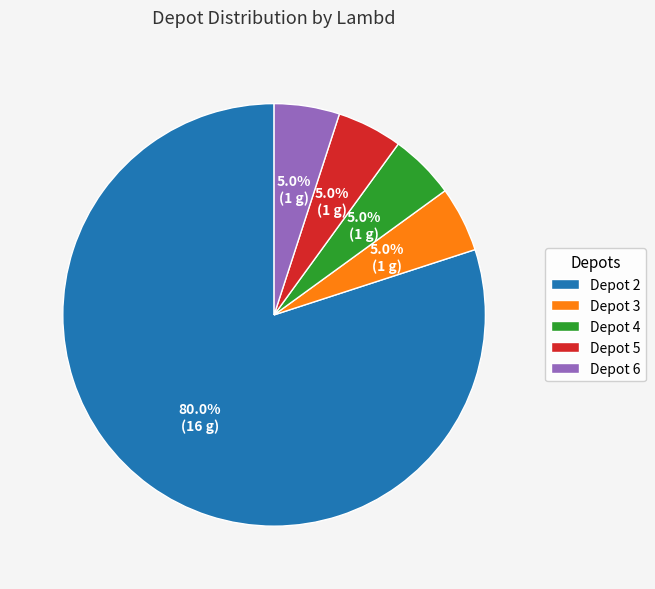

Combined, do Depot 6 and Depot 4 account for over 50%?

No